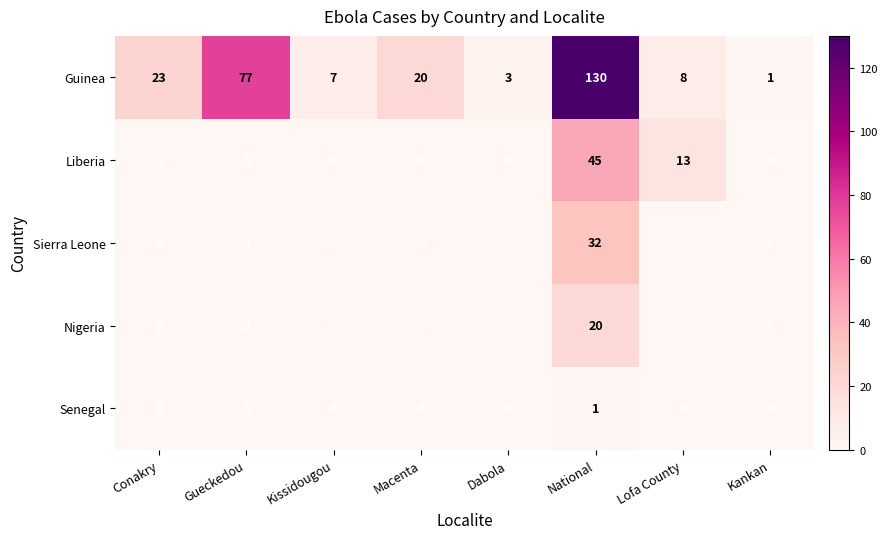

Count the number of data series in this chart.

5